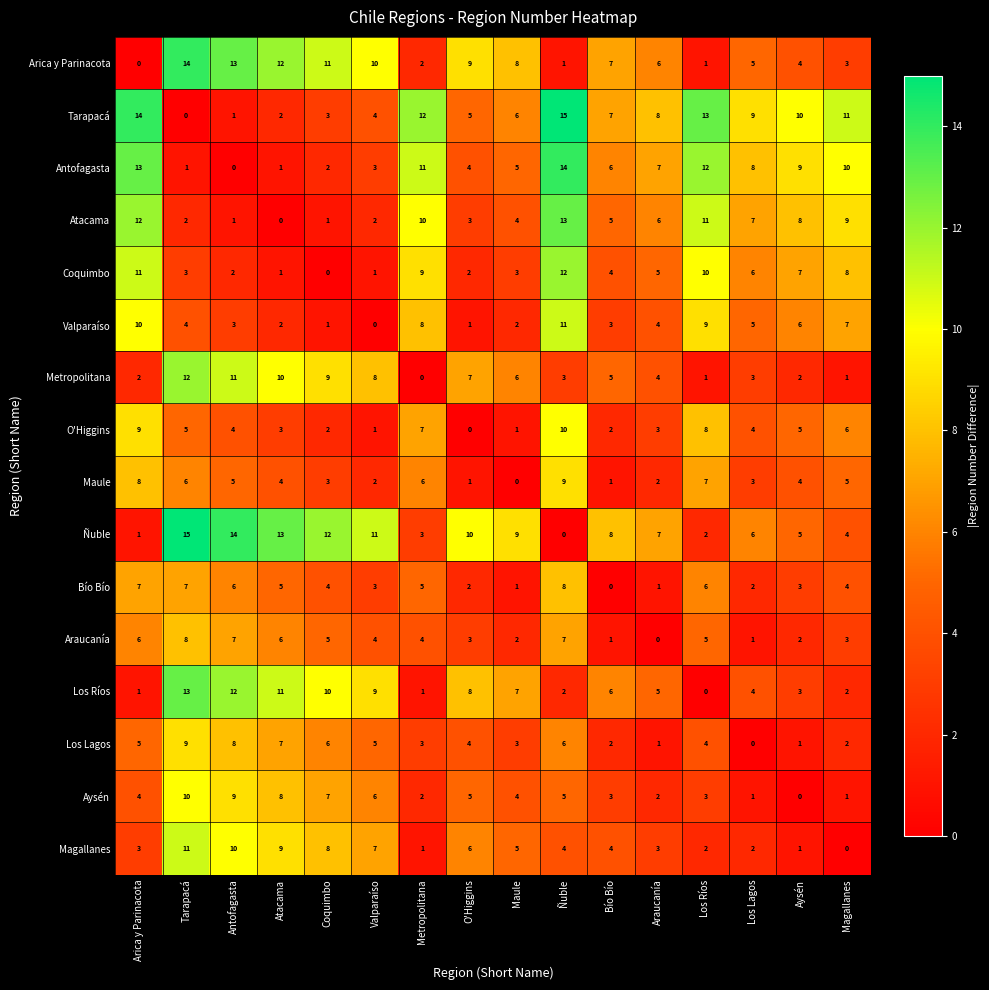

What is the difference between the highest and lowest values at Maule?

9